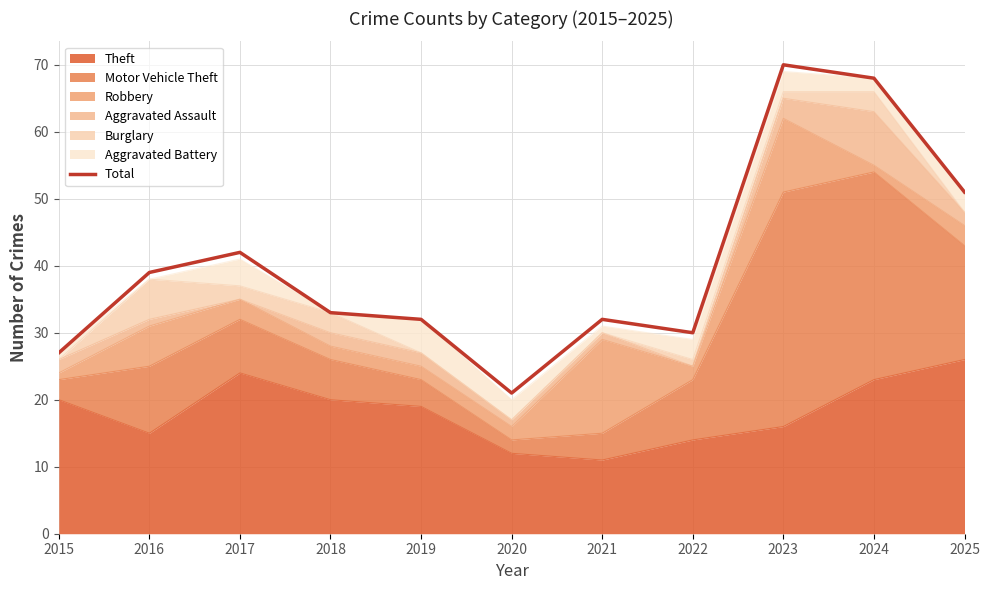

Between 2023 and 2018, which is larger?

2023